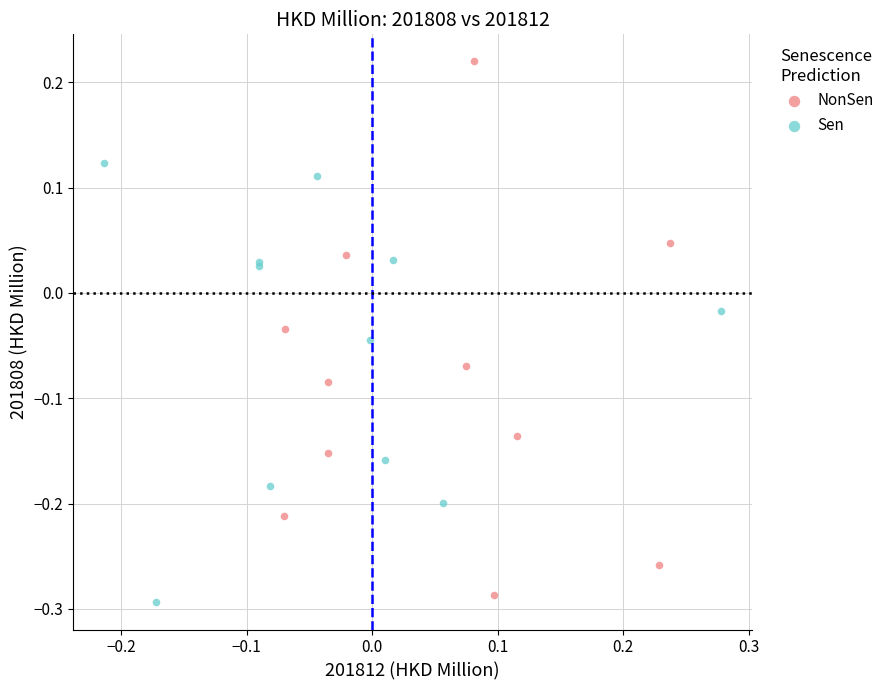

Which series reaches the minimum Y coordinate?

Sen